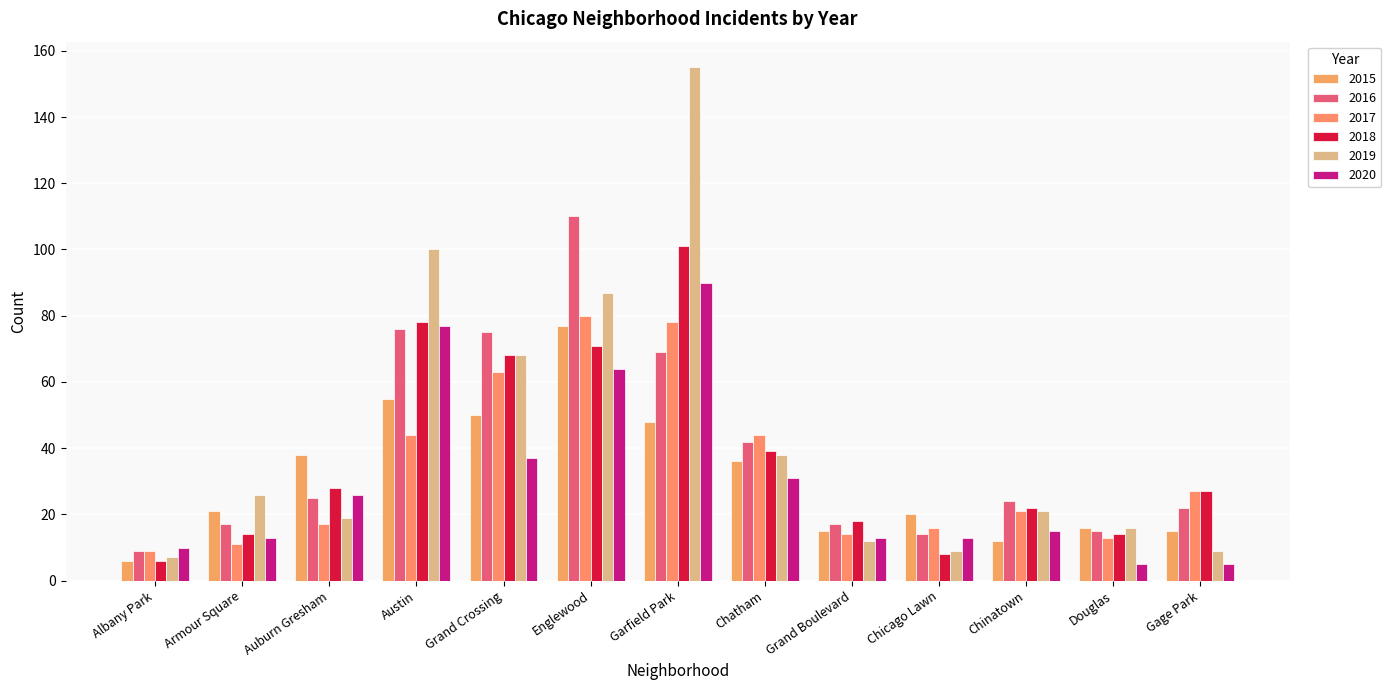

At which category is the sum across all series the highest?

Garfield Park